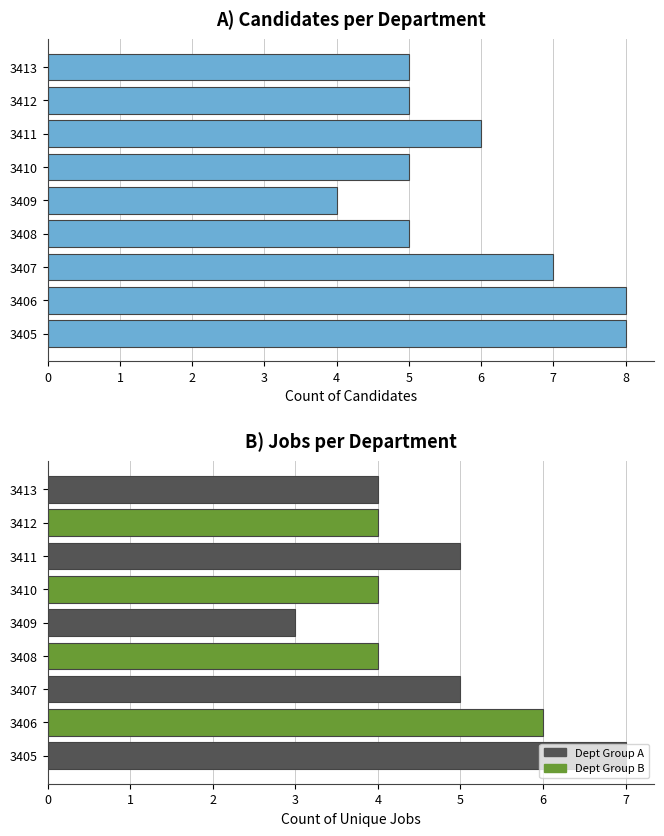

How many values are below 5?

1